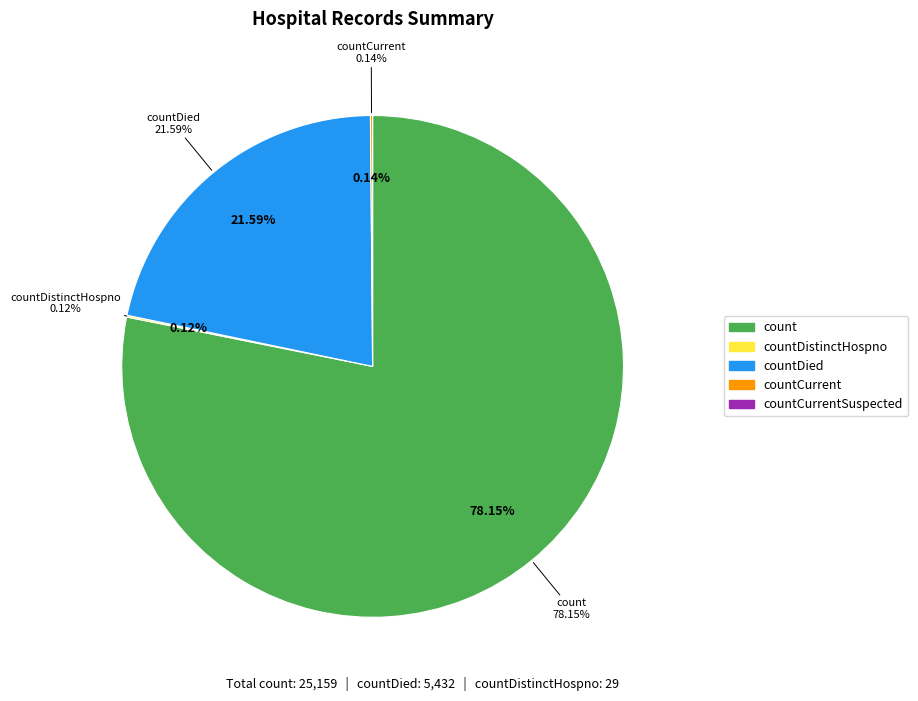

Count the number of slices in the pie.

5